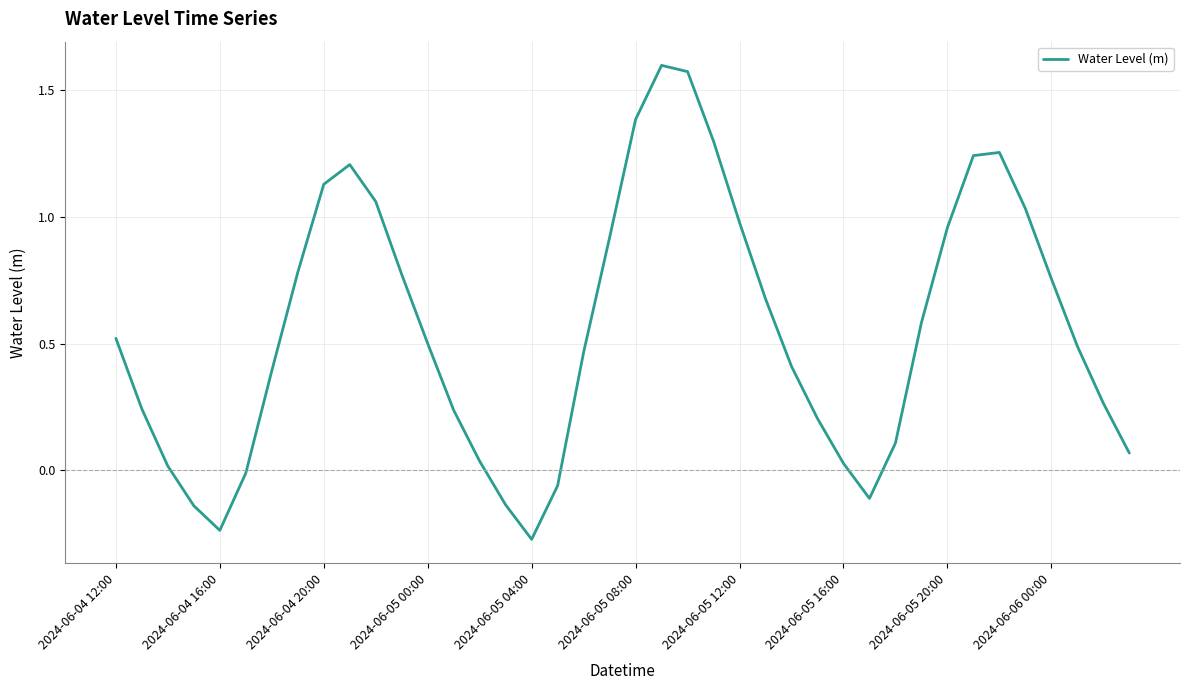

What is the difference between the maximum and minimum values?

1.9